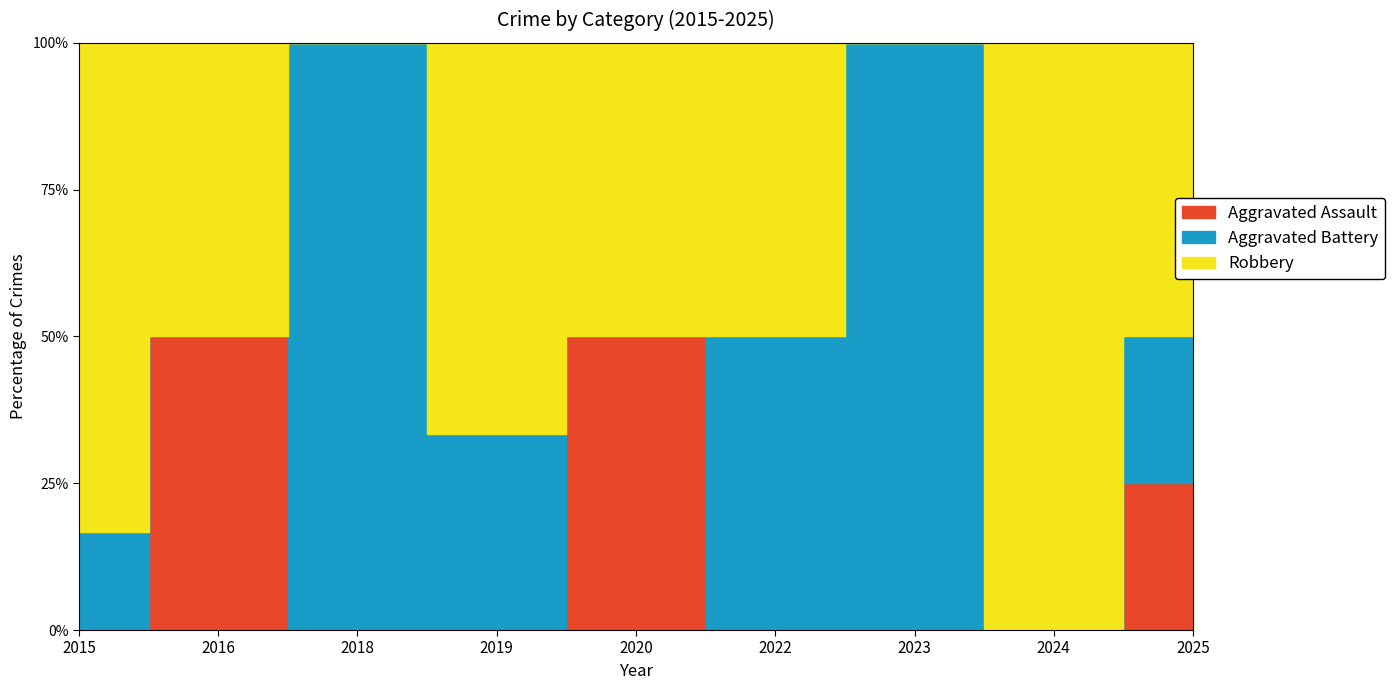

The value of Aggravated Battery at 2025 is 0. True or false?

False